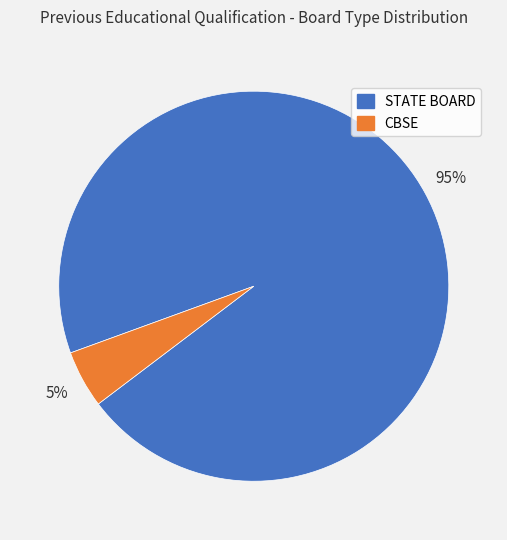

Do CBSE and STATE BOARD together represent more than half of the pie?

Yes